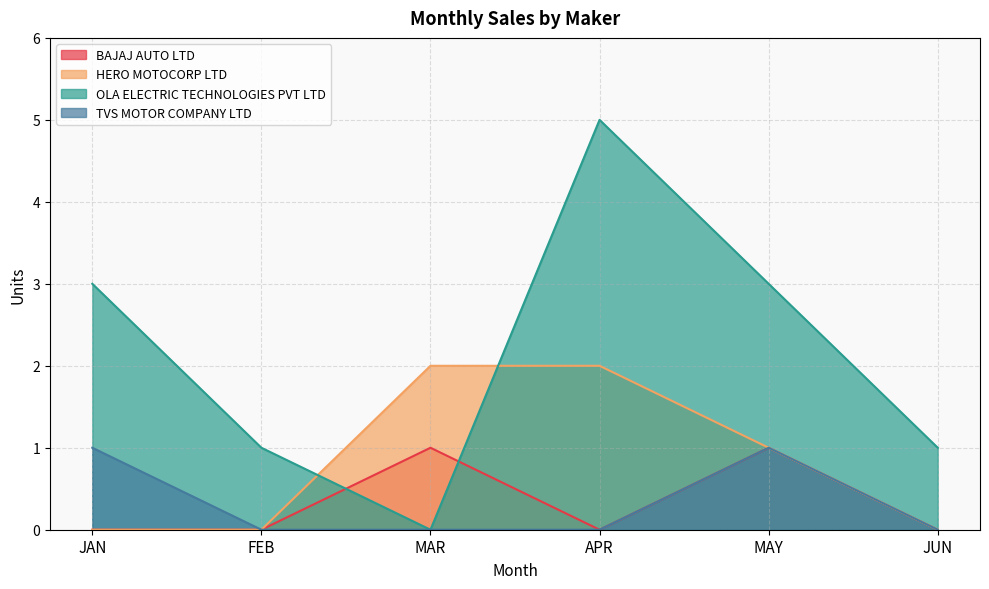

What is the highest value of the TVS MOTOR COMPANY LTD series?

1